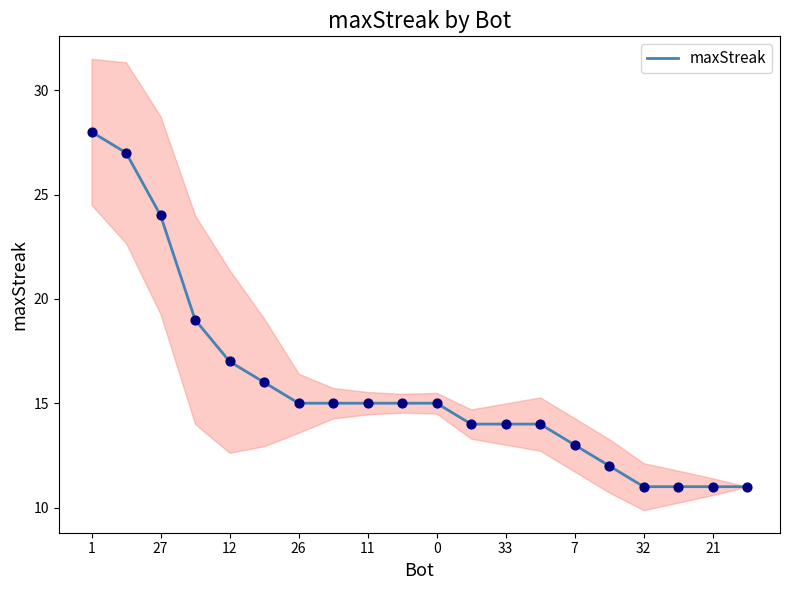

What is the highest value of the maxStreak series?

28